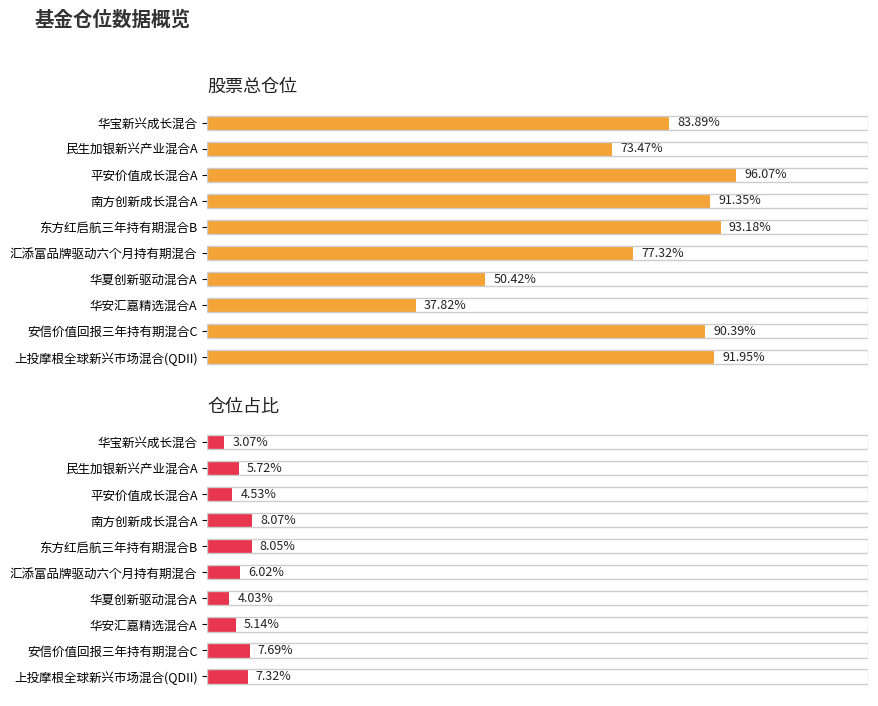

Rank the series by their average value, from lowest to highest.

仓位占比, 股票总仓位